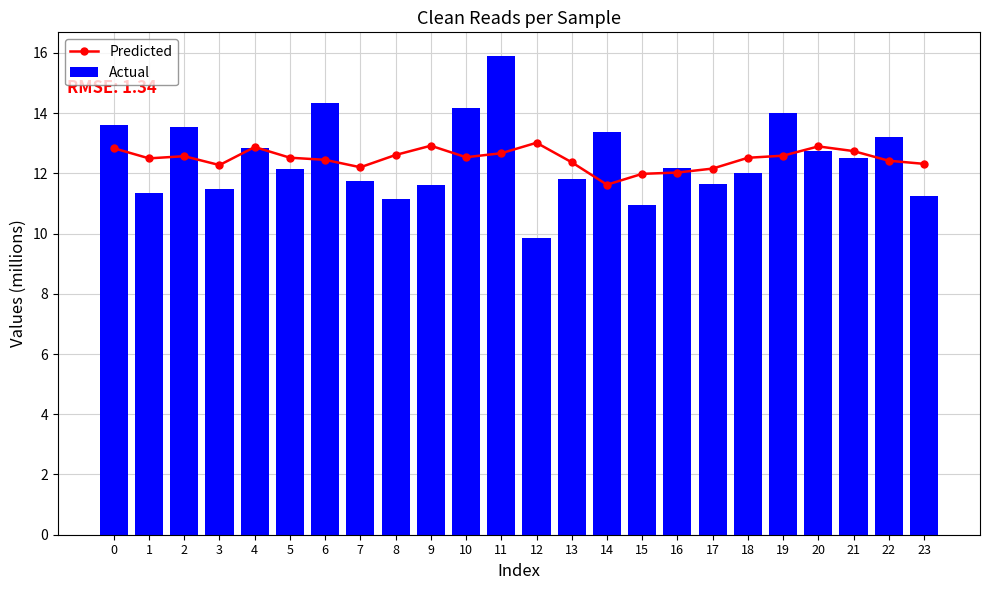

The value of Predicted at 15 is 4.0. True or false?

False